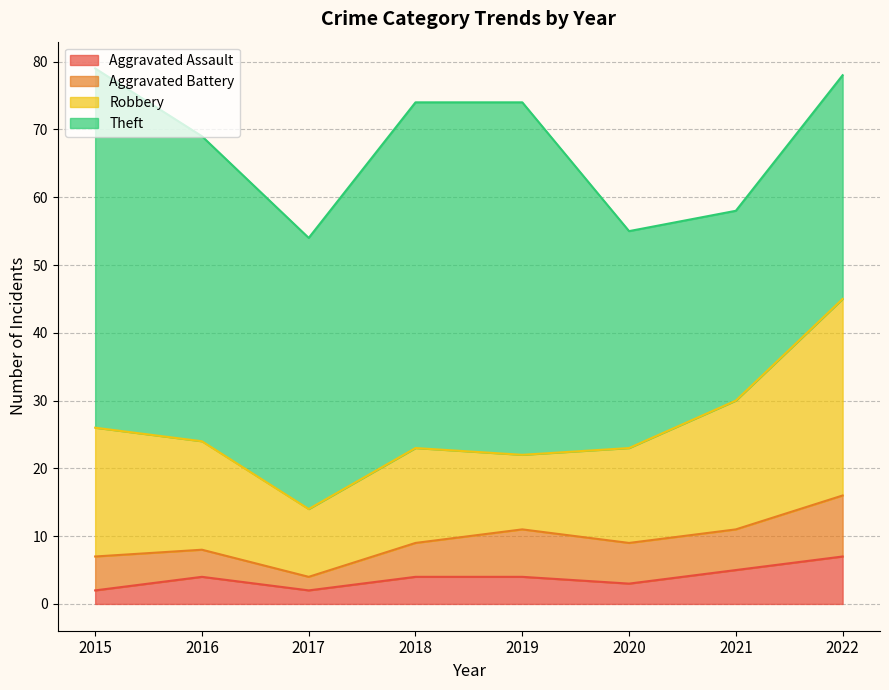

How many values in the Aggravated Battery series exceed 6?

2